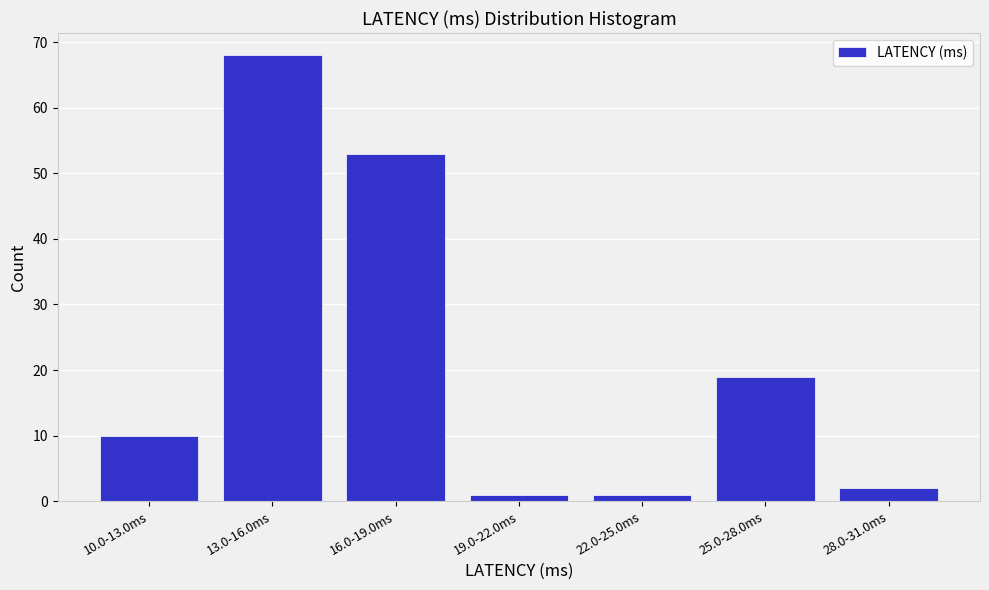

Reading left to right, what are all the values shown in this chart?

10.0-13.0ms=10	13.0-16.0ms=68	16.0-19.0ms=53	19.0-22.0ms=1	22.0-25.0ms=1	25.0-28.0ms=19	28.0-31.0ms=2